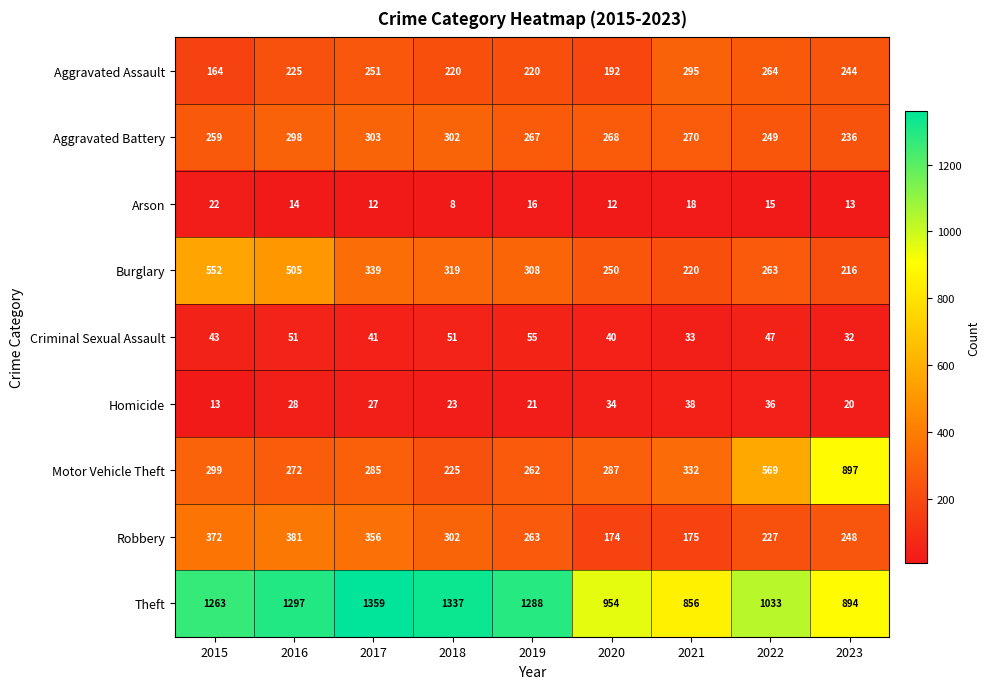

Which category has the highest value in the Arson series?

2015